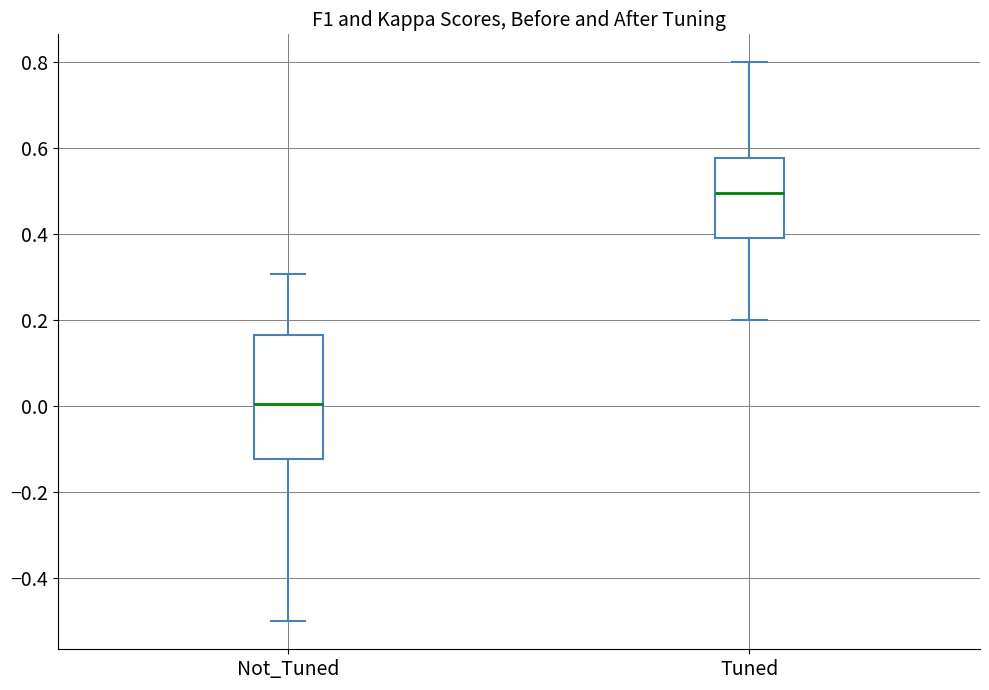

Where does the lower whisker of the box for Tuned end on the y-axis? The values are not printed on the chart, so give them approximately, as read against the axis.

0.20